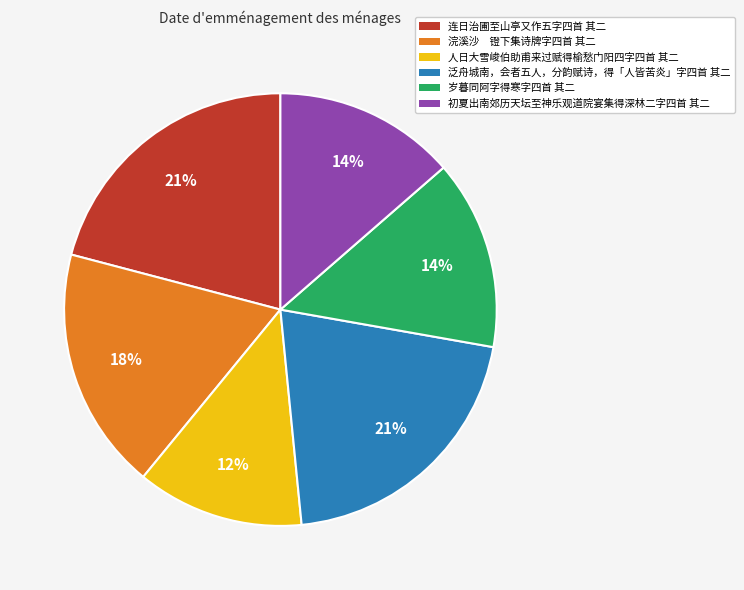

The 人日大雪峻伯助甫来过赋得榆愁门阳四字四首 其二 slice represents 12% of the pie. True or false?

True